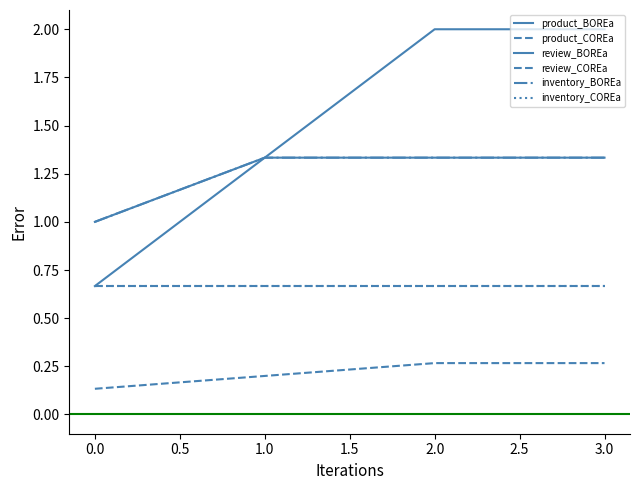

Is this an area chart (filled region under the line)?

No